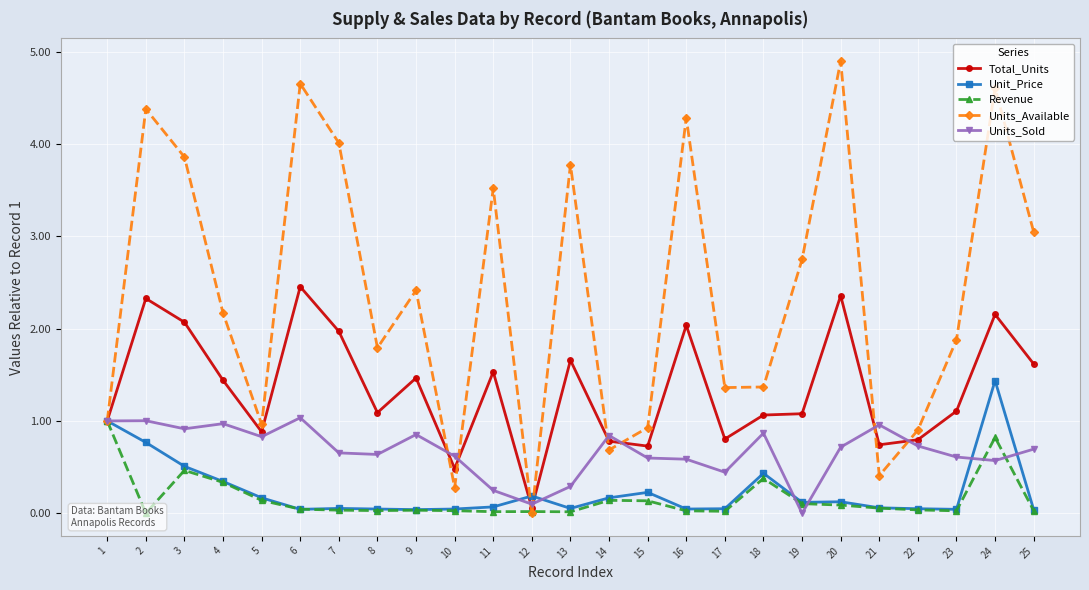

Reading left to right, transcribe all the data shown in this chart.

Total_Units: 1.0	2.3	2.1	1.4	0.9	2.5	2.0	1.1	1.5	0.5	1.5	0.1	1.7	0.8	0.7	2.0	0.8	1.1	1.1	2.4	0.7	0.8	1.1	2.2	1.6
Unit_Price: 1.0	0.8	0.5	0.3	0.2	0.0	0.1	0.0	0.0	0.0	0.1	0.2	0.1	0.2	0.2	0.0	0.0	0.4	0.1	0.1	0.1	0.0	0.0	1.4	0.0
Revenue: 1.0	0.0	0.5	0.3	0.1	0.0	0.0	0.0	0.0	0.0	0.0	0.0	0.0	0.1	0.1	0.0	0.0	0.4	0.1	0.1	0.1	0.0	0.0	0.8	0.0
Units_Available: 1.0	4.4	3.9	2.2	1.0	4.7	4.0	1.8	2.4	0.3	3.5	0.0	3.8	0.7	0.9	4.3	1.4	1.4	2.7	4.9	0.4	0.9	1.9	4.6	3.0
Units_Sold: 1.0	1.0	0.9	1.0	0.8	1.0	0.7	0.6	0.9	0.6	0.2	0.1	0.3	0.8	0.6	0.6	0.4	0.9	0.0	0.7	1.0	0.7	0.6	0.6	0.7